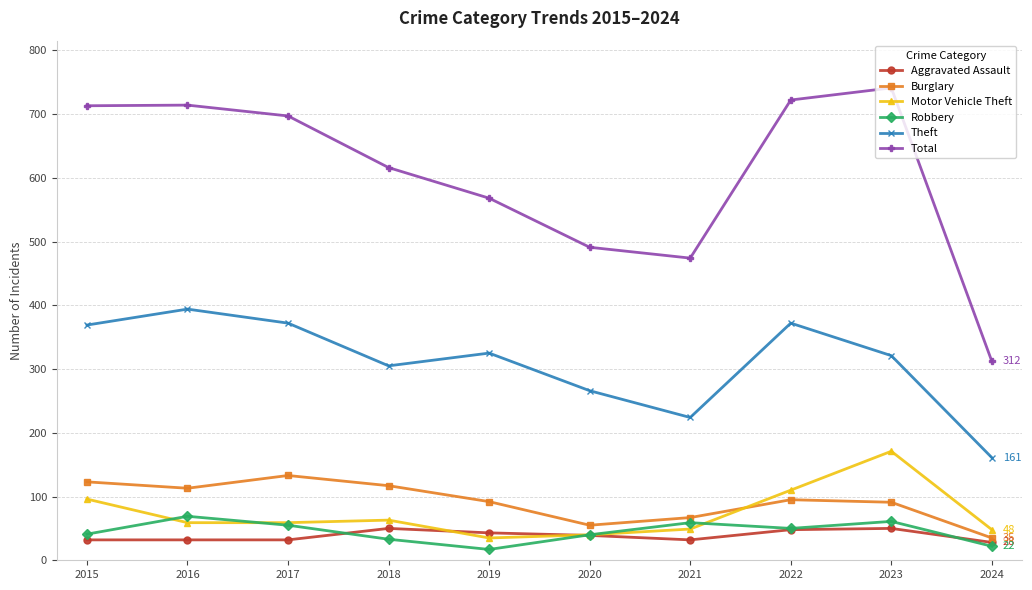

What is the lowest value of the Total series?

312